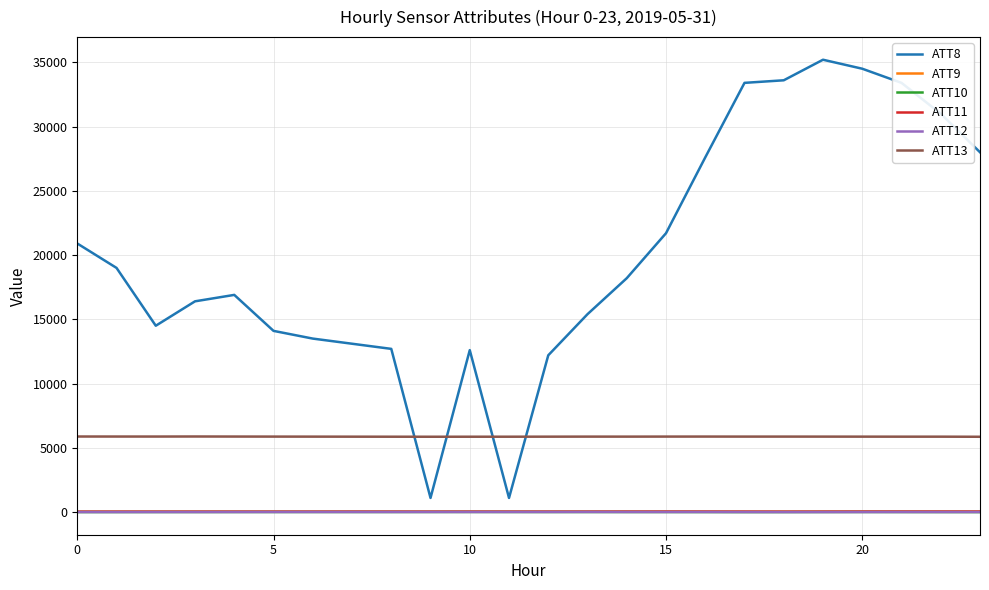

True or false: ATT8 and ATT9 intersect in this chart.

False